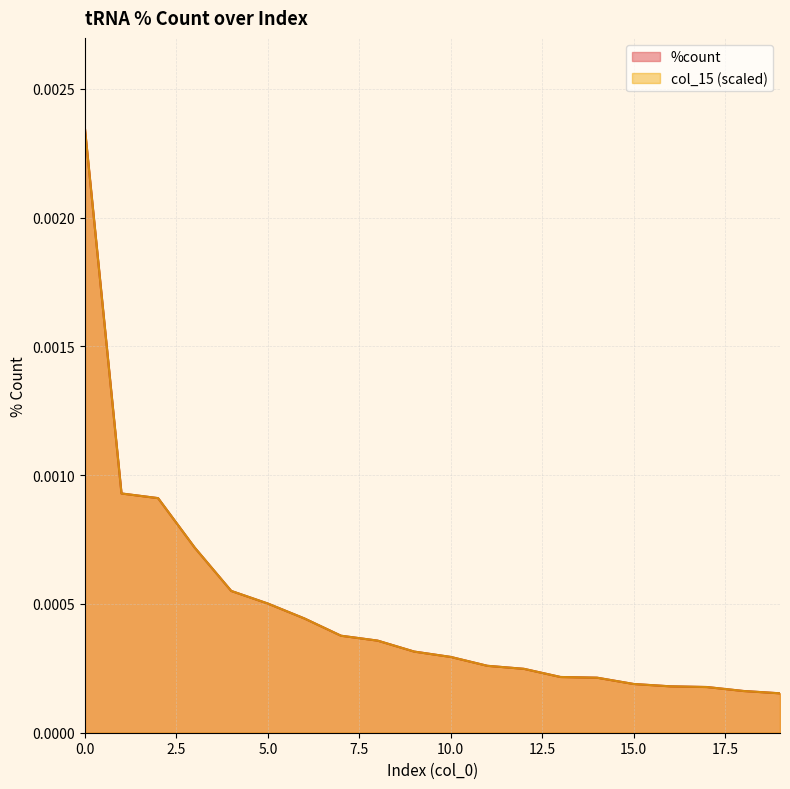

List the labels in order of value, smallest first.

19, 18, 17, 16, 15, 14, 13, 12, 11, 10, 9, 8, 7, 6, 5, 4, 3, 2, 1, 0